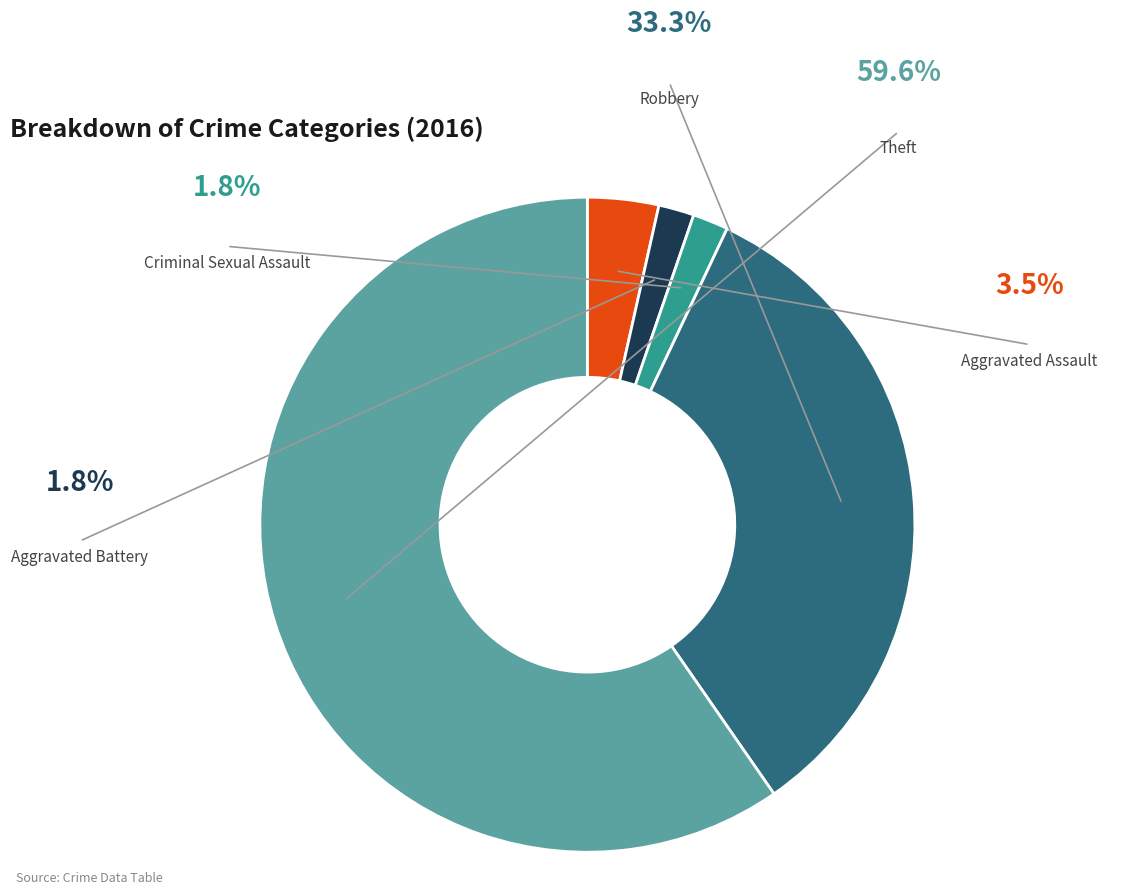

How many slices are in this pie chart?

5